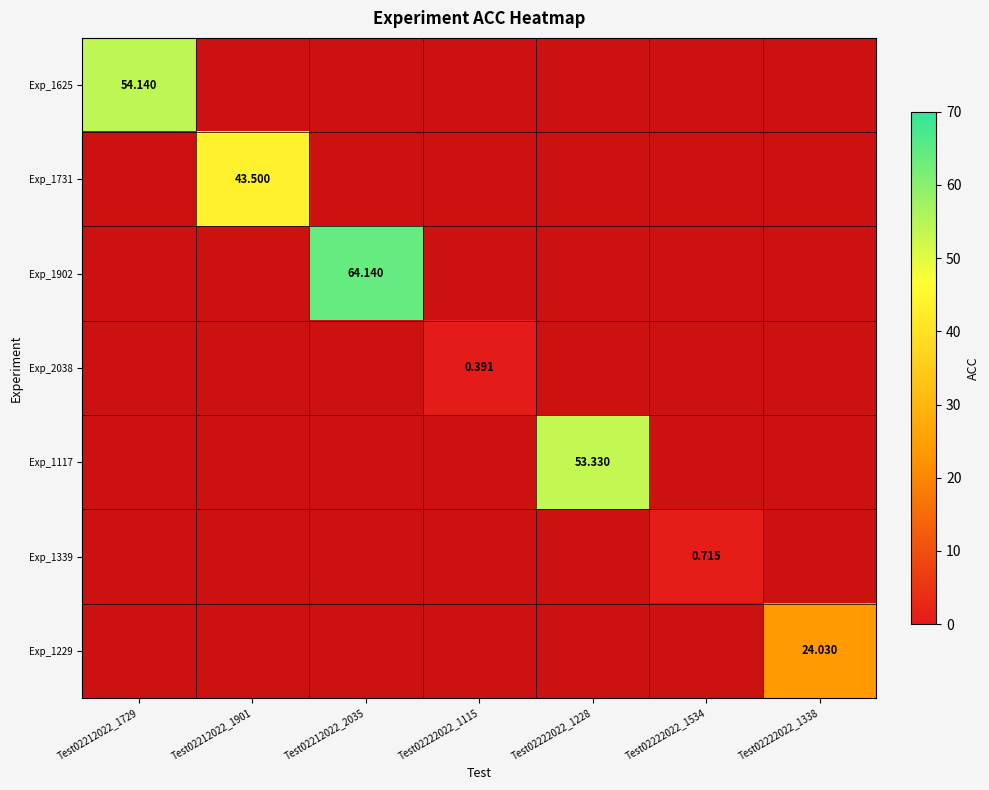

How many values in Exp_1229 are above zero?

1